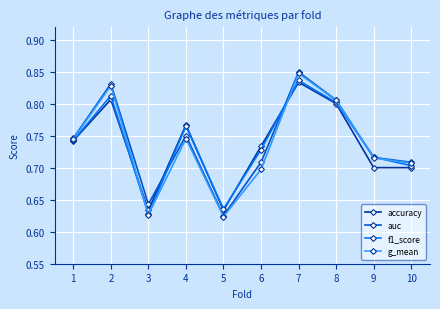

Which category has the highest value in the g_mean series?

7